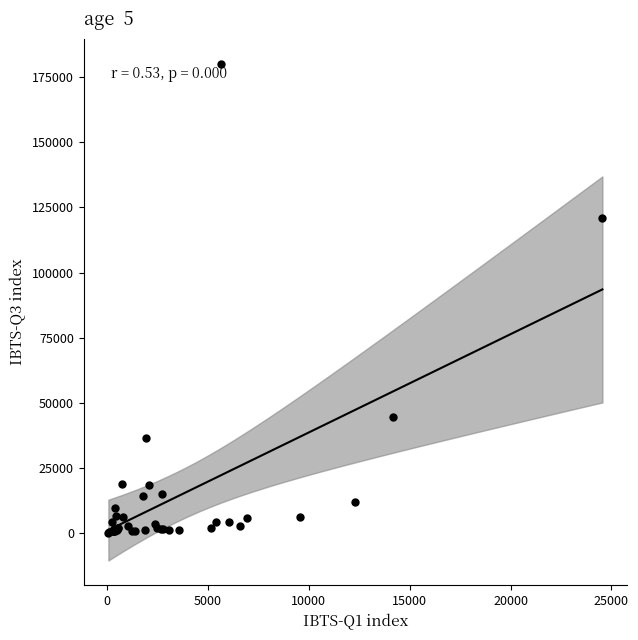

What Y value in the scatter plot is closest to 90025?

120759